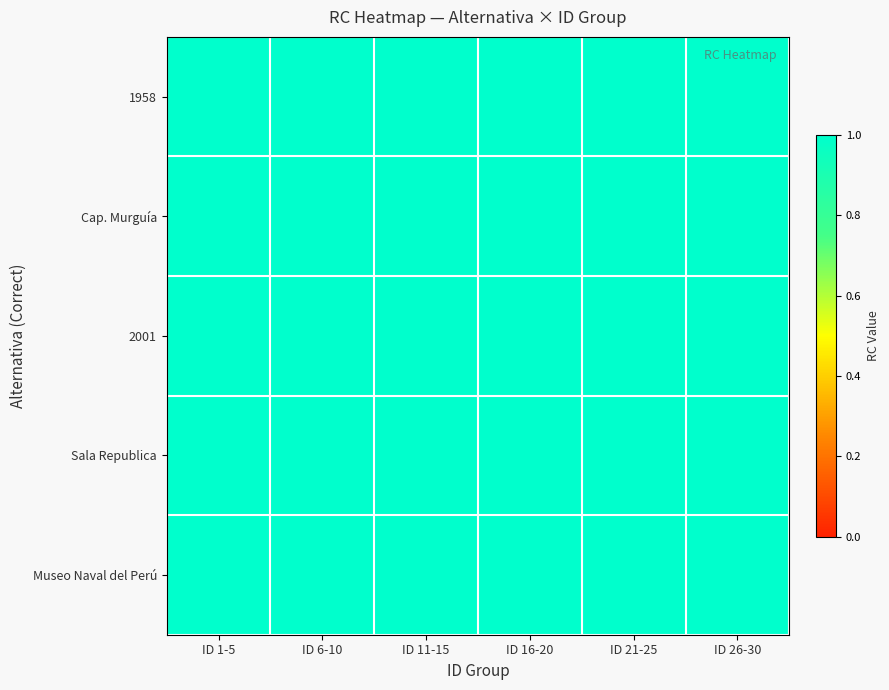

What is the sum of the Sala Republica values at ID_1-5 and ID_6-10?

2